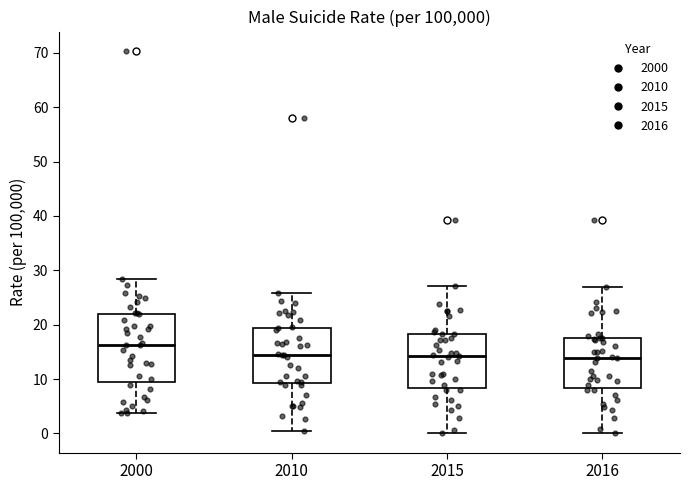

Where does the upper whisker of the box at x = 2000 end on the y-axis? The values are not printed on the chart, so give them approximately, as read against the axis.

28